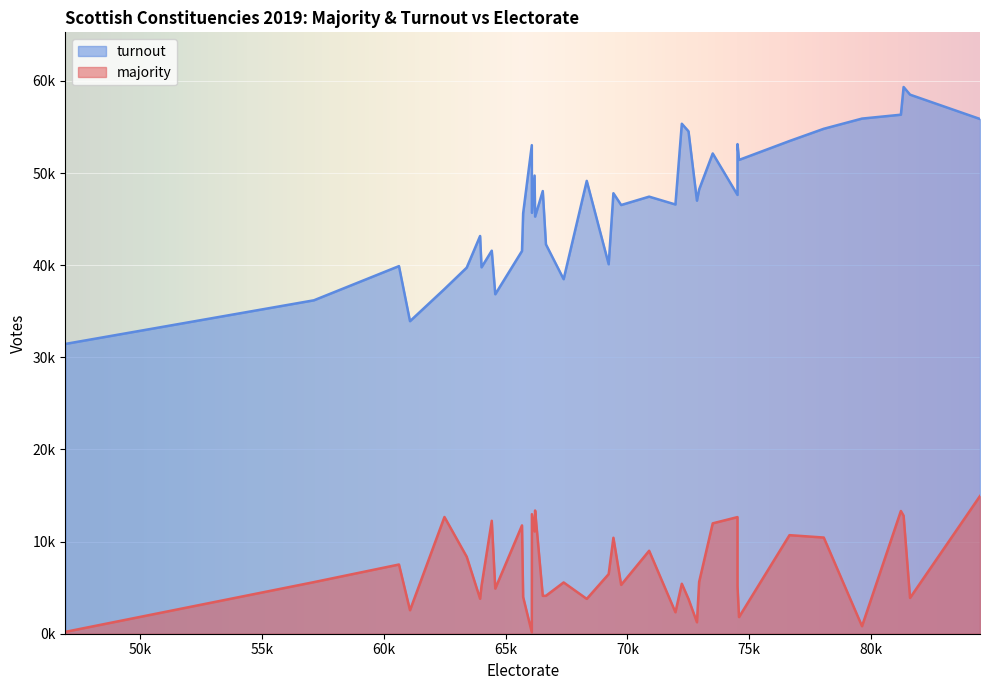

How many interior local peaks does the turnout series have?

12